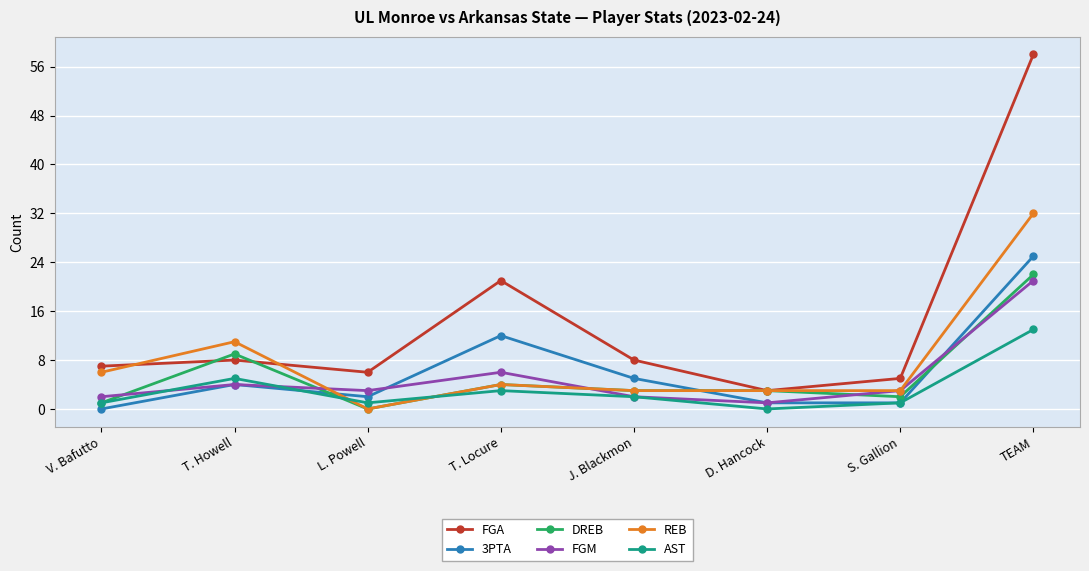

What is the value of the 3PTA point at the 5th from the left?

5